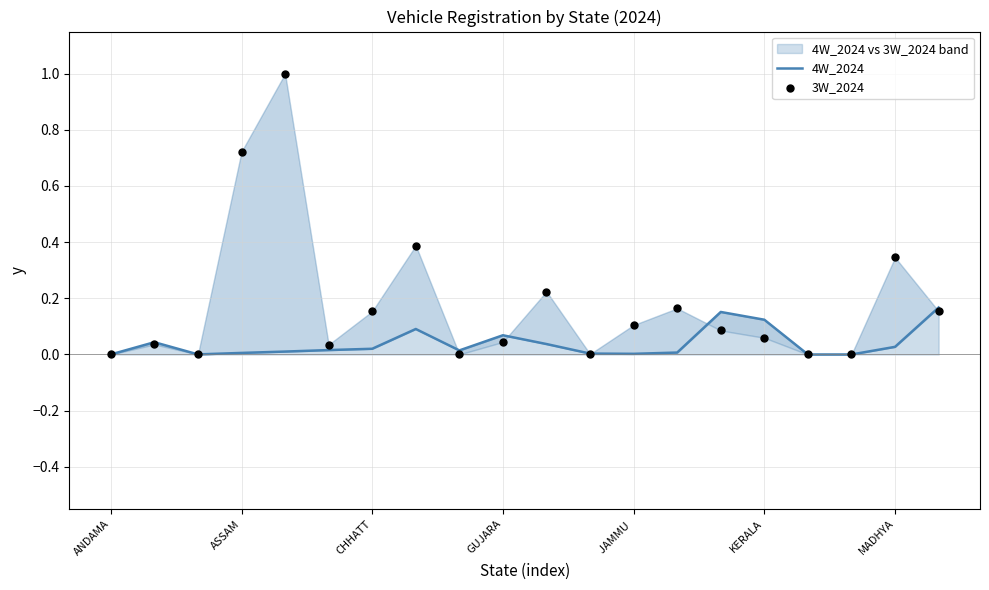

Is the value of 3W_2024 at 15 greater than the value of 4W_2024 at 16?

Yes